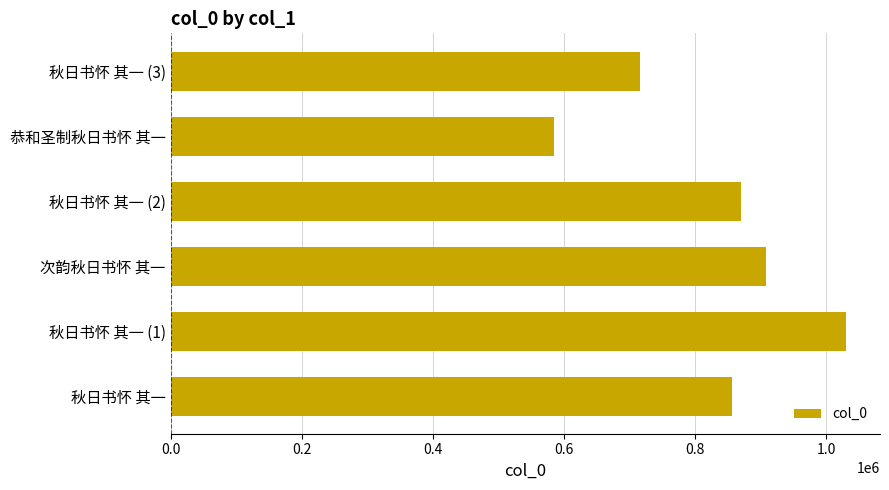

What is the minimum value shown in the chart?

585278